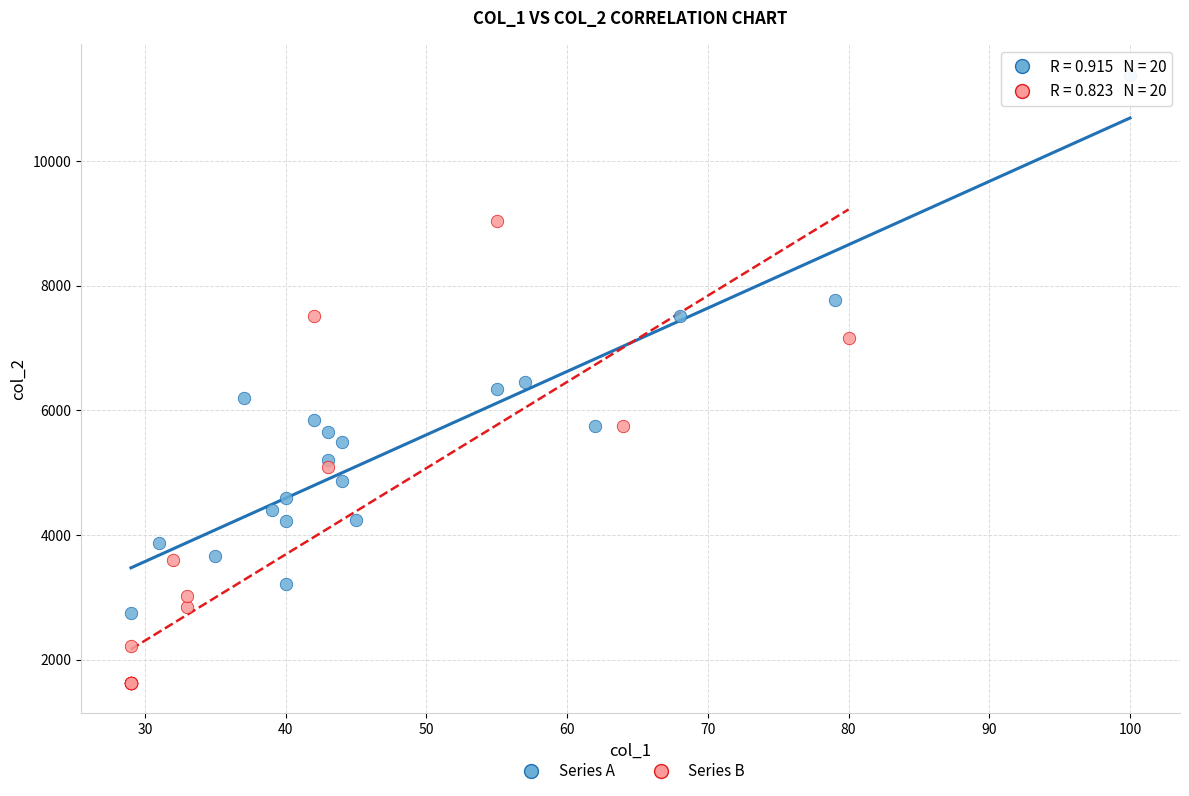

Which series contains the lowest Y value?

Series B